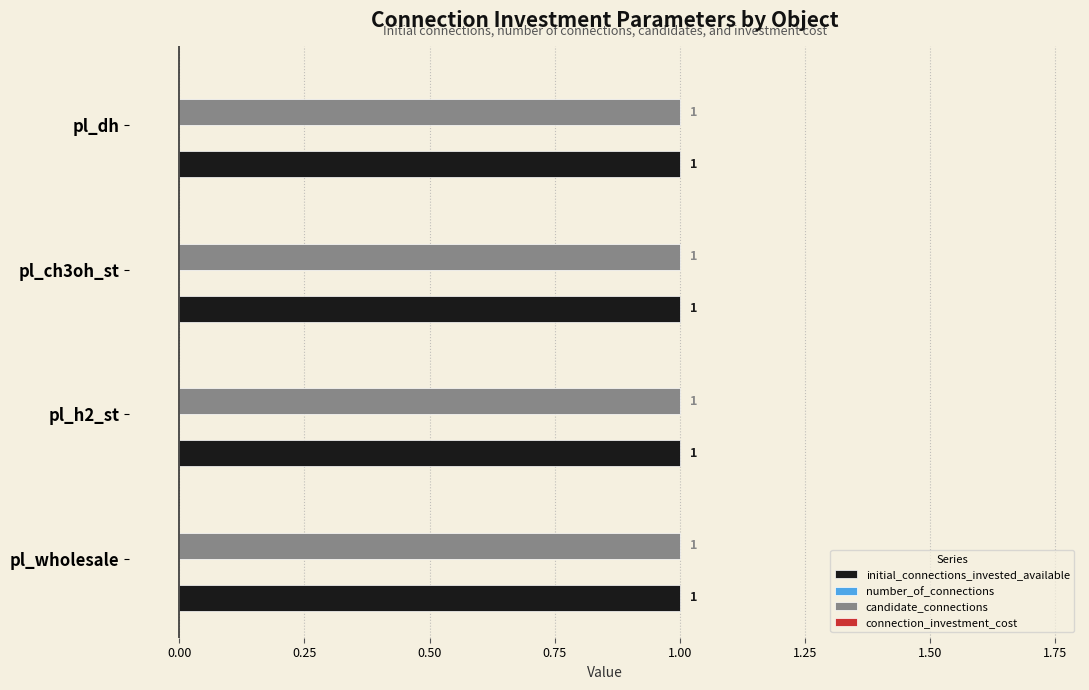

How many bars are there in total?

16